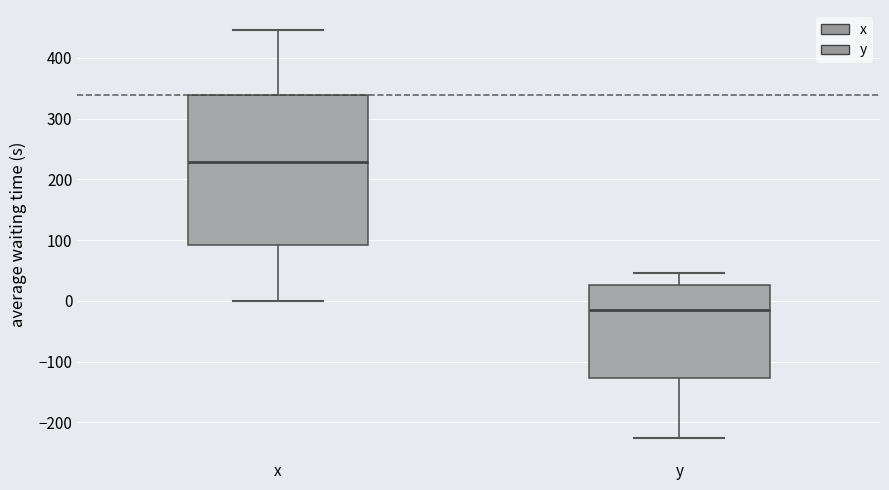

Which box has the lowest median line?

y